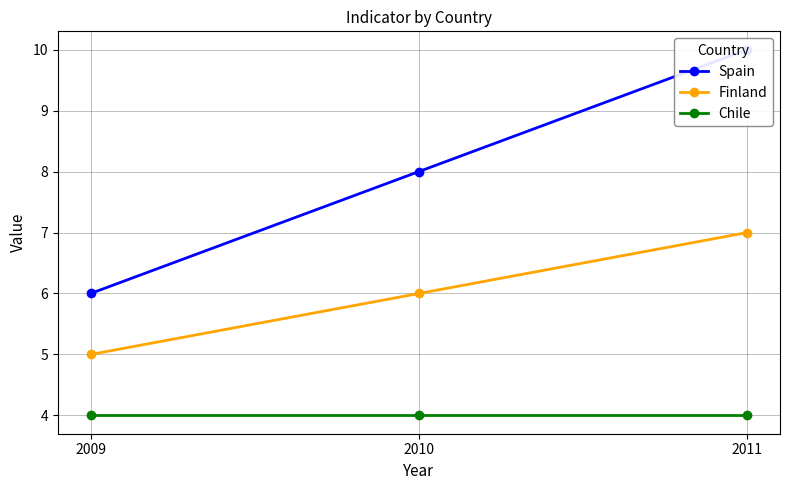

What is the average value of the Finland series?

6